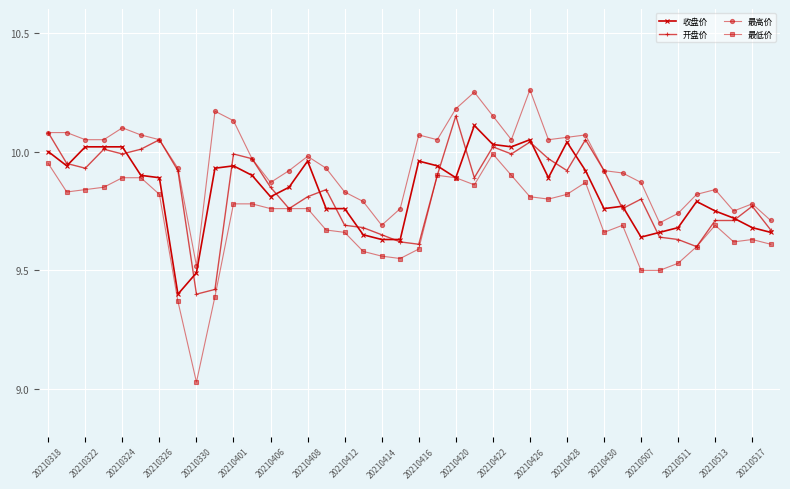

True or false: 最高价 and 最低价 intersect in this chart.

False